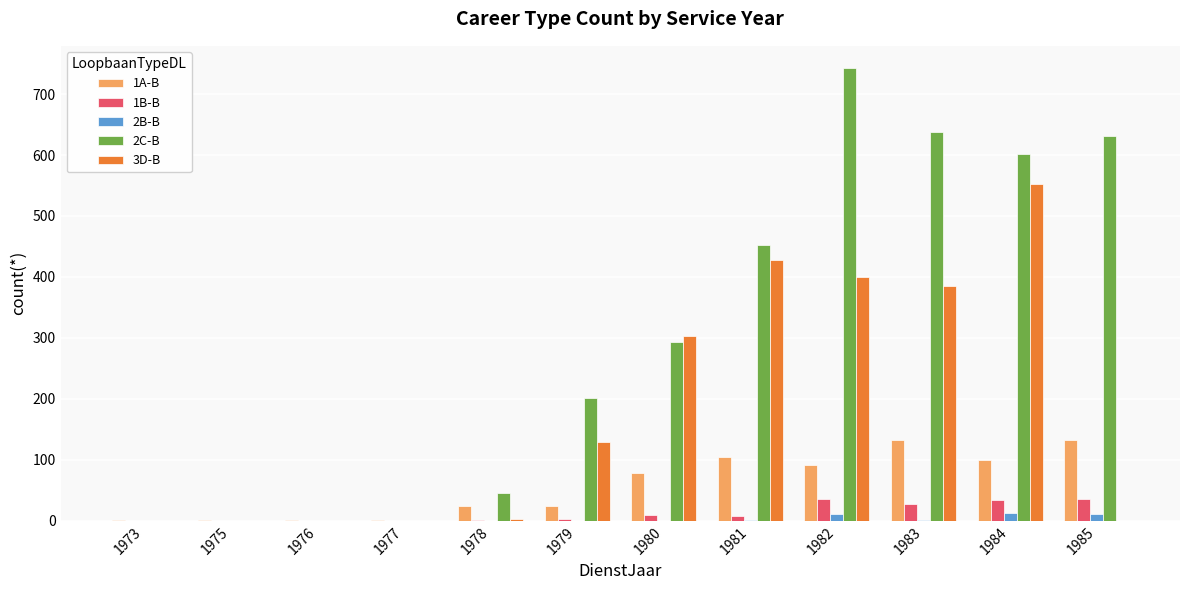

Is it true that 2B-B equals 2 at 1981?

True